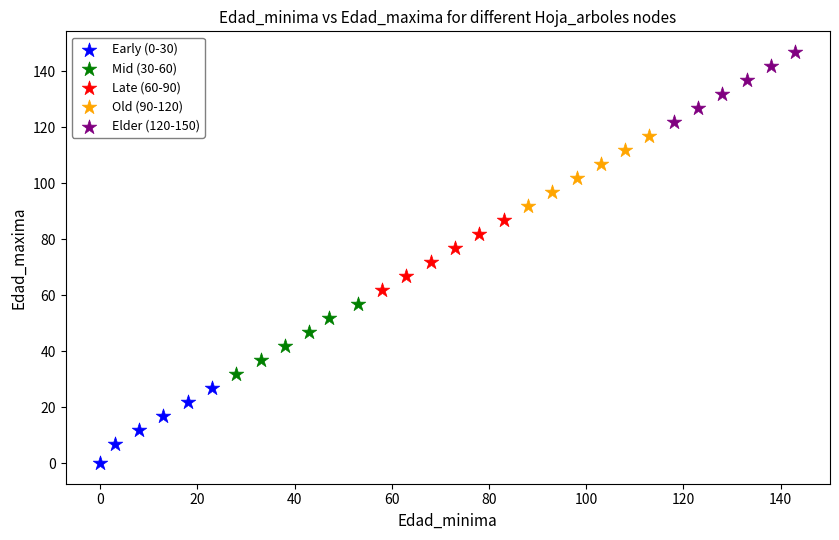

Which series has the largest Y range (max minus min)?

Early (0-30)